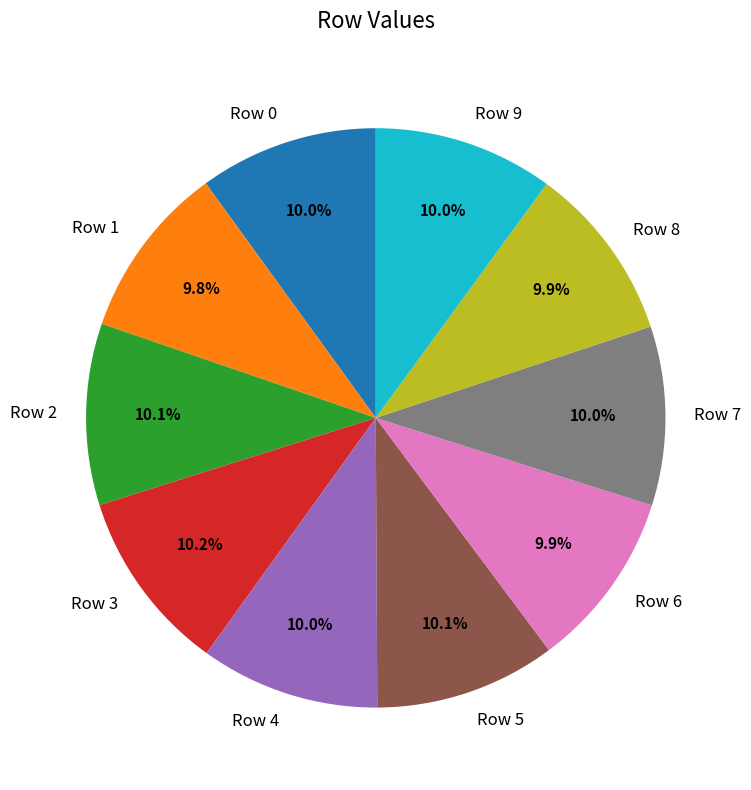

To the nearest percent, what is the combined percentage of Row 4 and Row 5?

20%